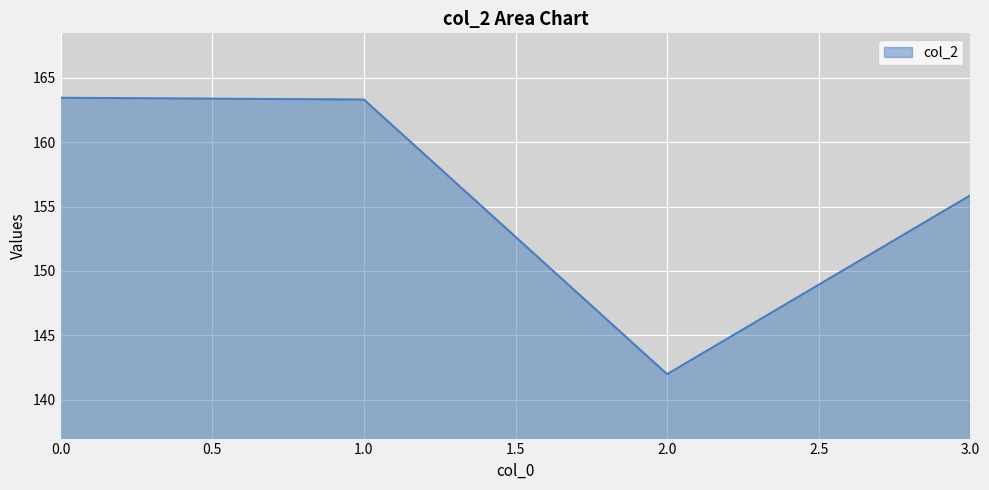

What is the approximate value at 1.0?

163.3